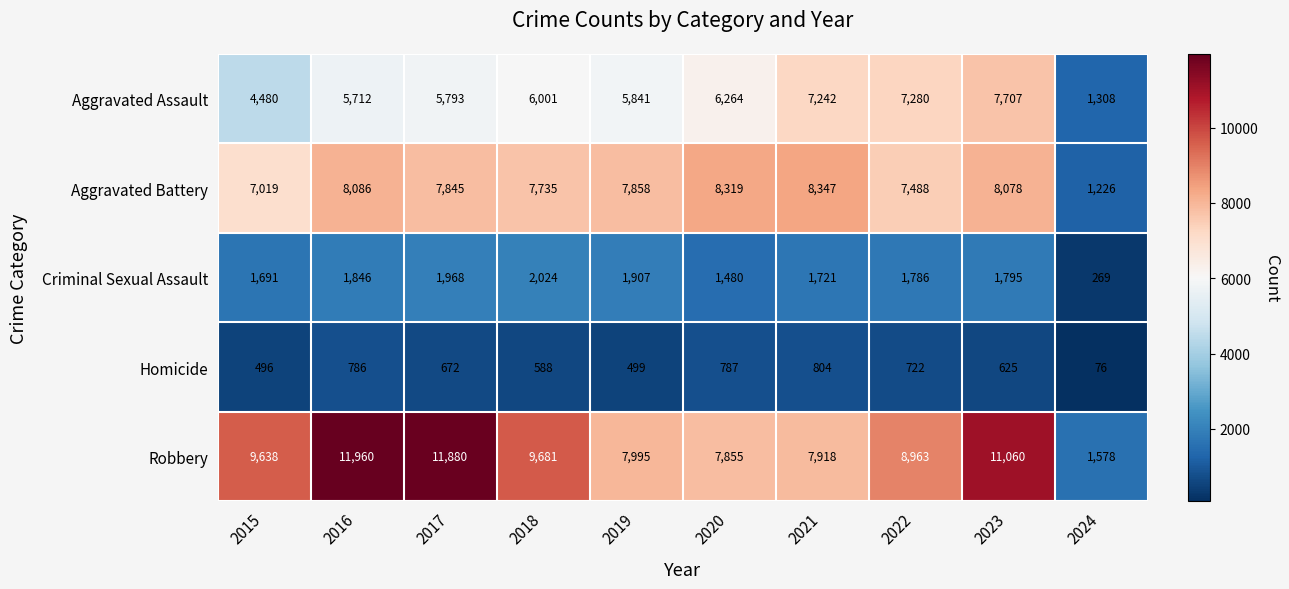

Which series has the largest range (max minus min)?

Robbery